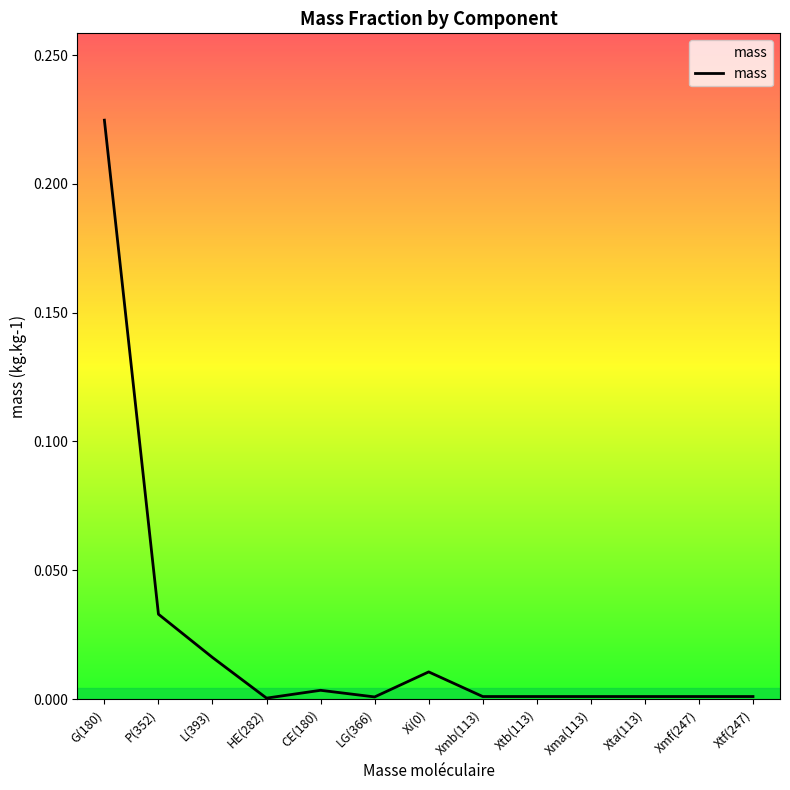

The chart shows a value of 0.0 at L(393). True or false?

True